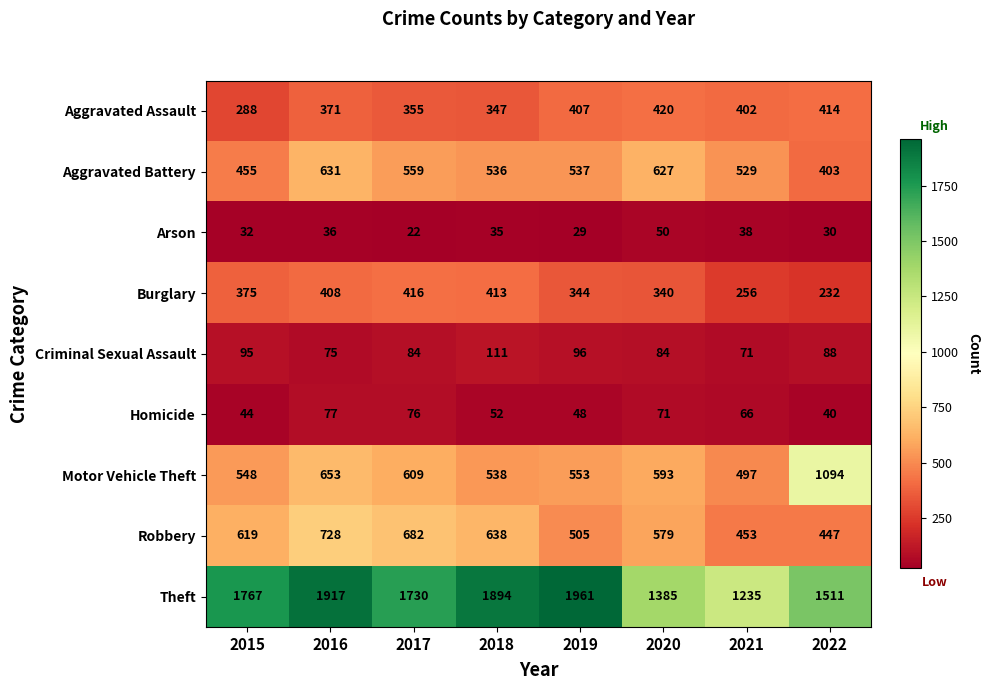

The value of Motor Vehicle Theft at 2020 is 964. True or false?

False